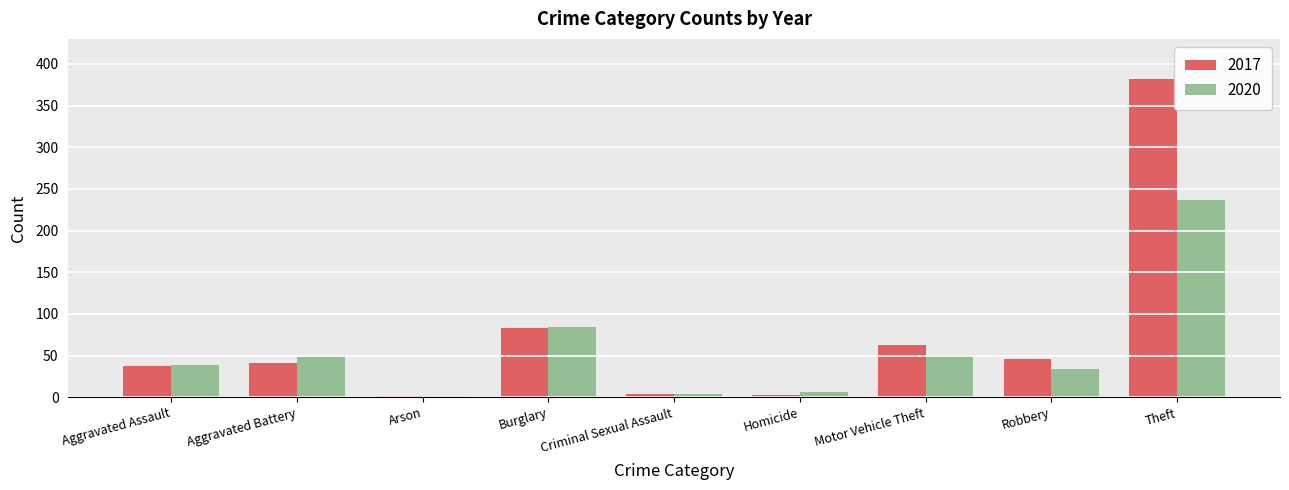

Which series has the largest total across all categories?

2017